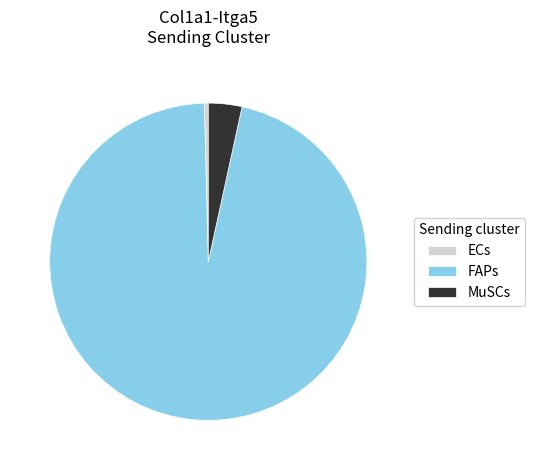

Which slice is the smallest?

ECs